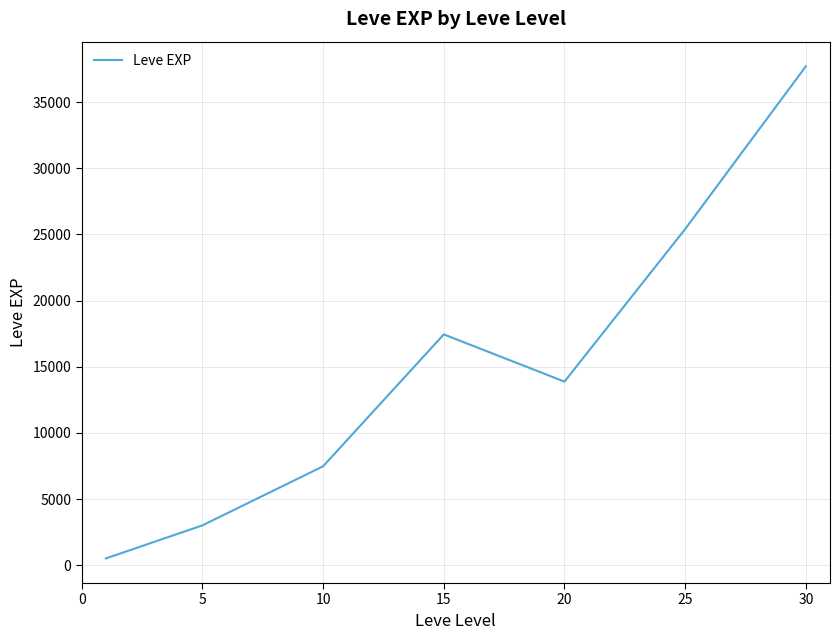

What is the smallest value displayed?

510.2